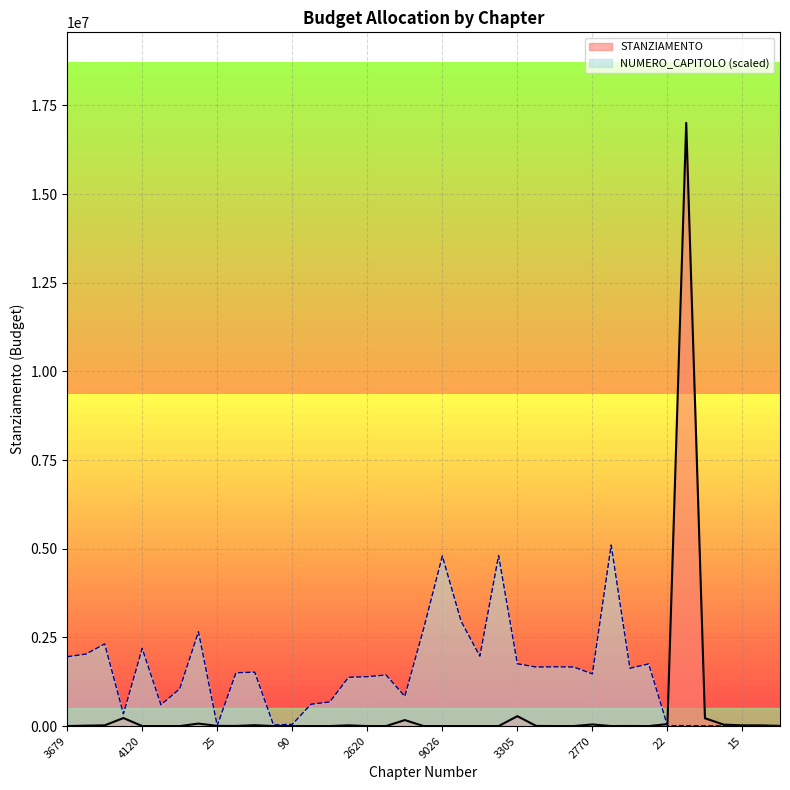

What is the approximate value of NUMERO_CAPITOLO at 15?

7969.3